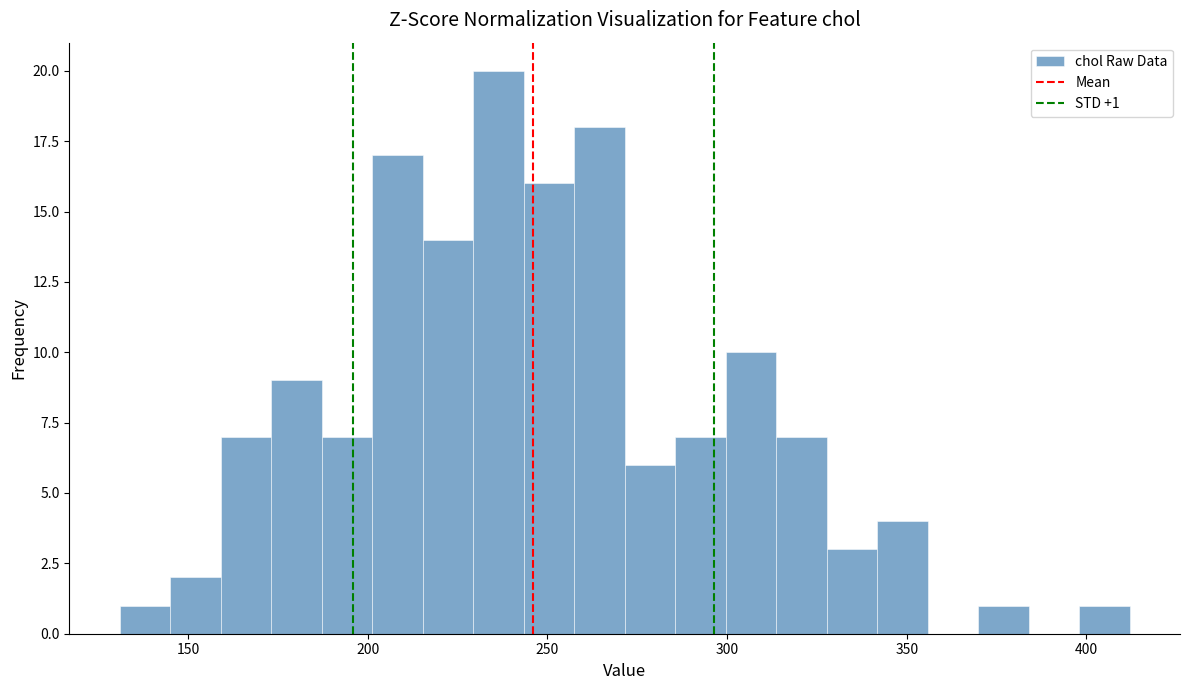

Read against the x-axis, roughly where is the centre of the tallest bar?

235